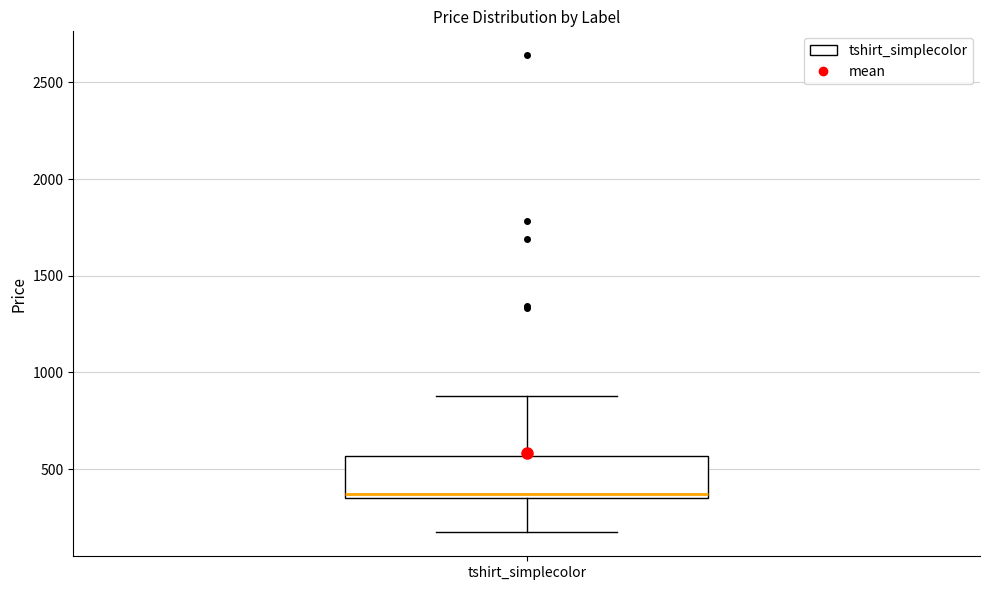

Transcribe this box plot: give where the median line is, the range the box spans, and where the two whiskers end, as read against the y-axis. The values are not printed on the chart, so give them approximately, as read against the axis.

median 350 (just above the box's lower edge), box 350 to 550, whiskers 150 to 900